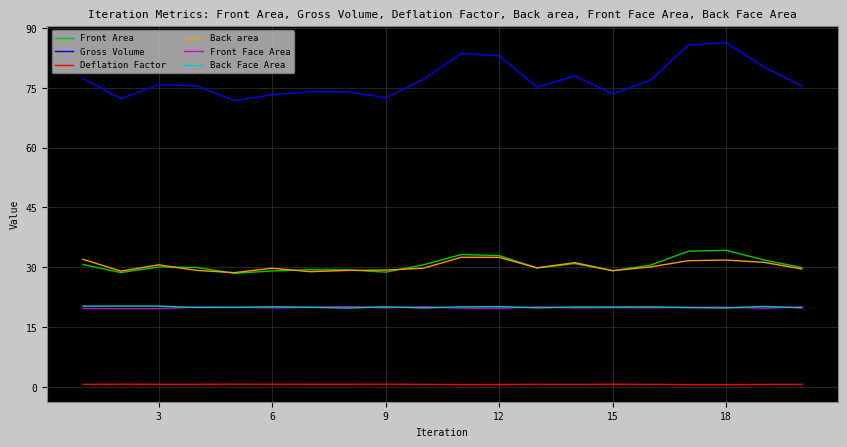

True or false: Deflation Factor and Gross Volume cross at least once.

False